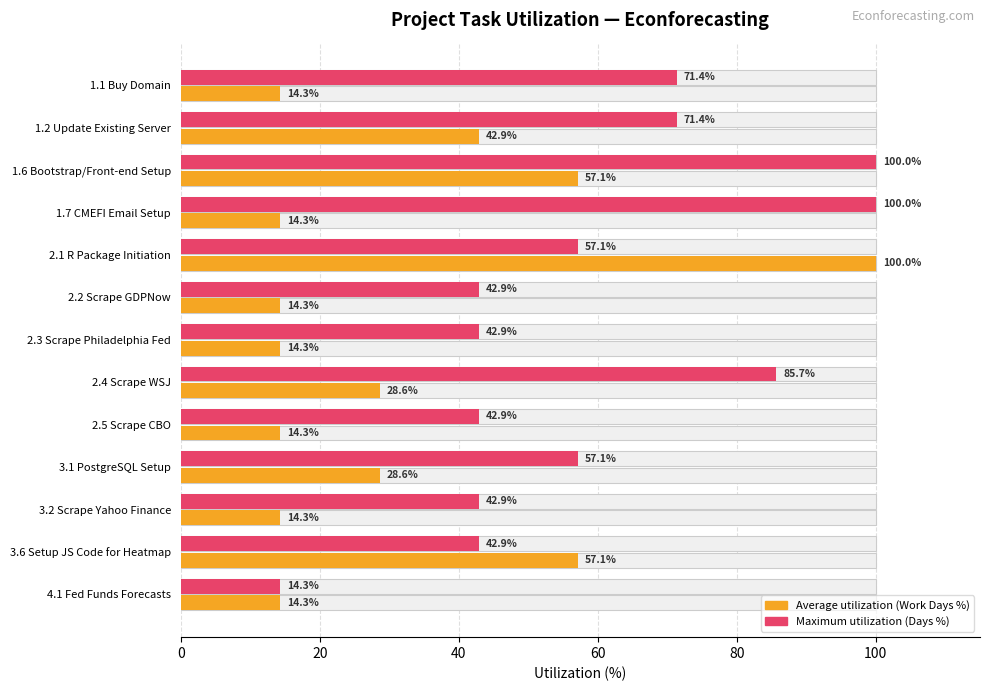

How many data points in Maximum utilization (Days %) are less than 57?

6